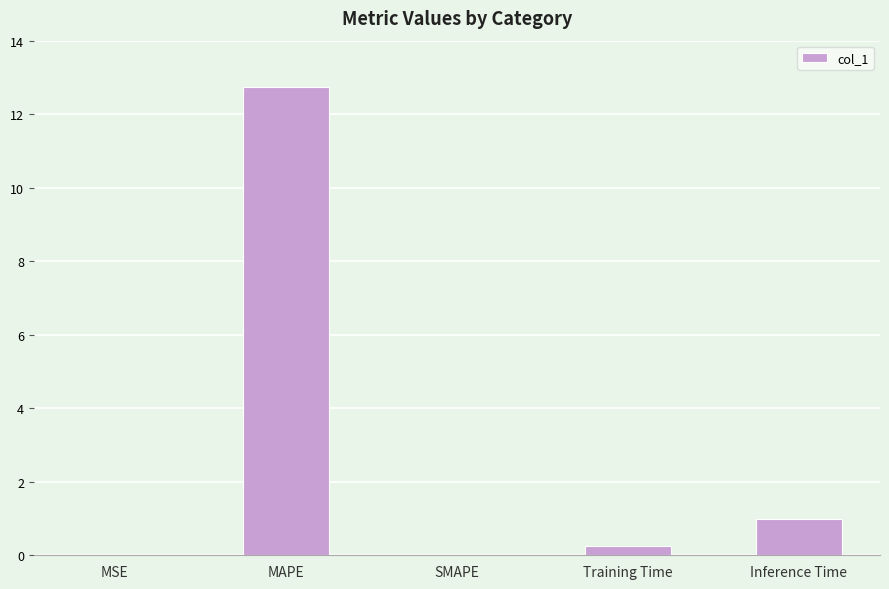

What is the sum of all values?

14.0